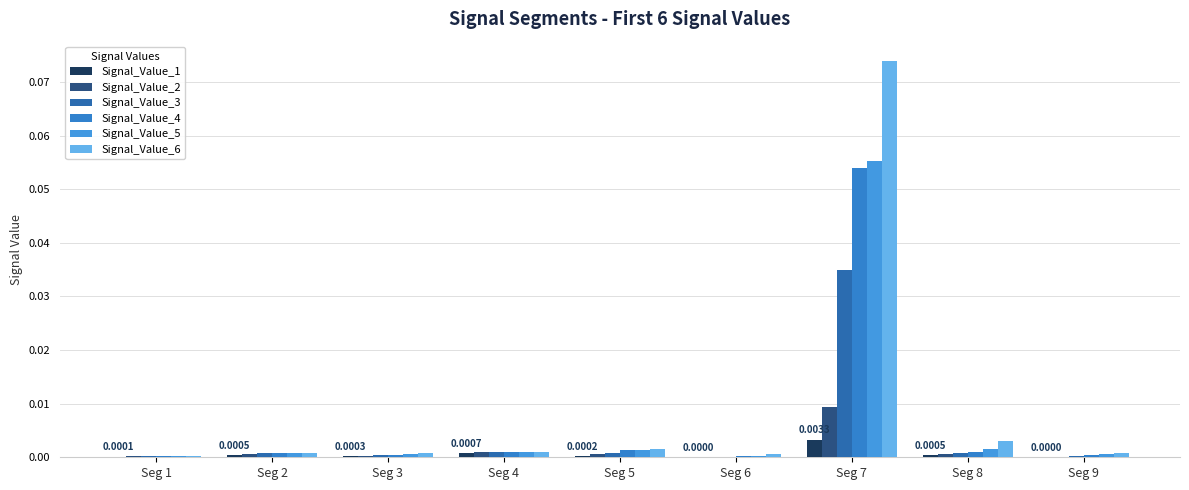

What is the difference between the maximum and minimum values in the Signal_Value_6 series?

0.1